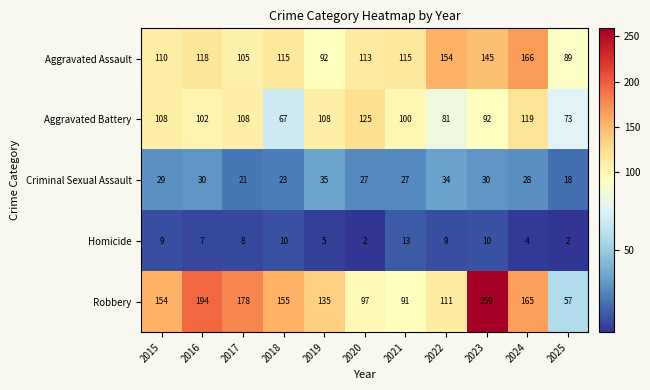

What is the minimum value shown in the chart?

2